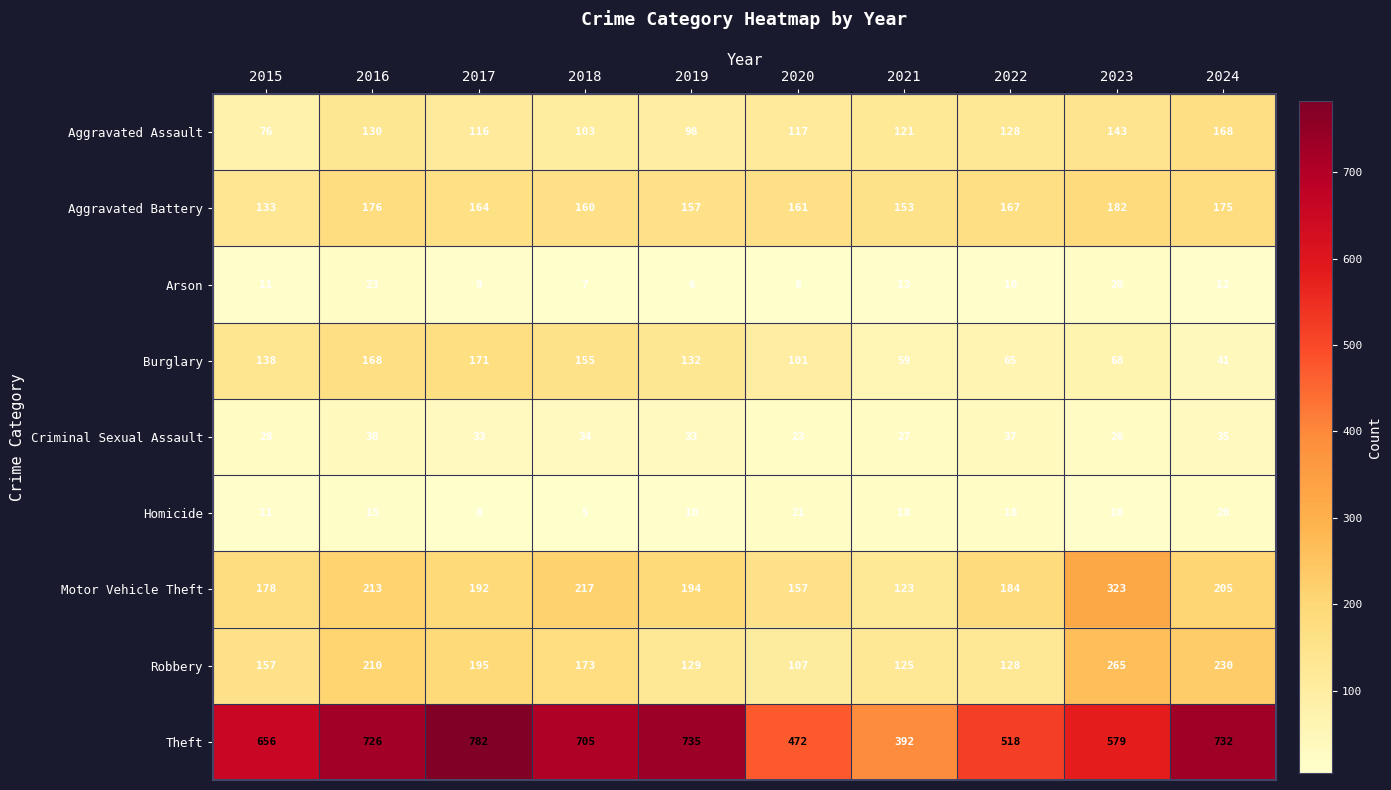

Which series has the largest total across all categories?

Theft